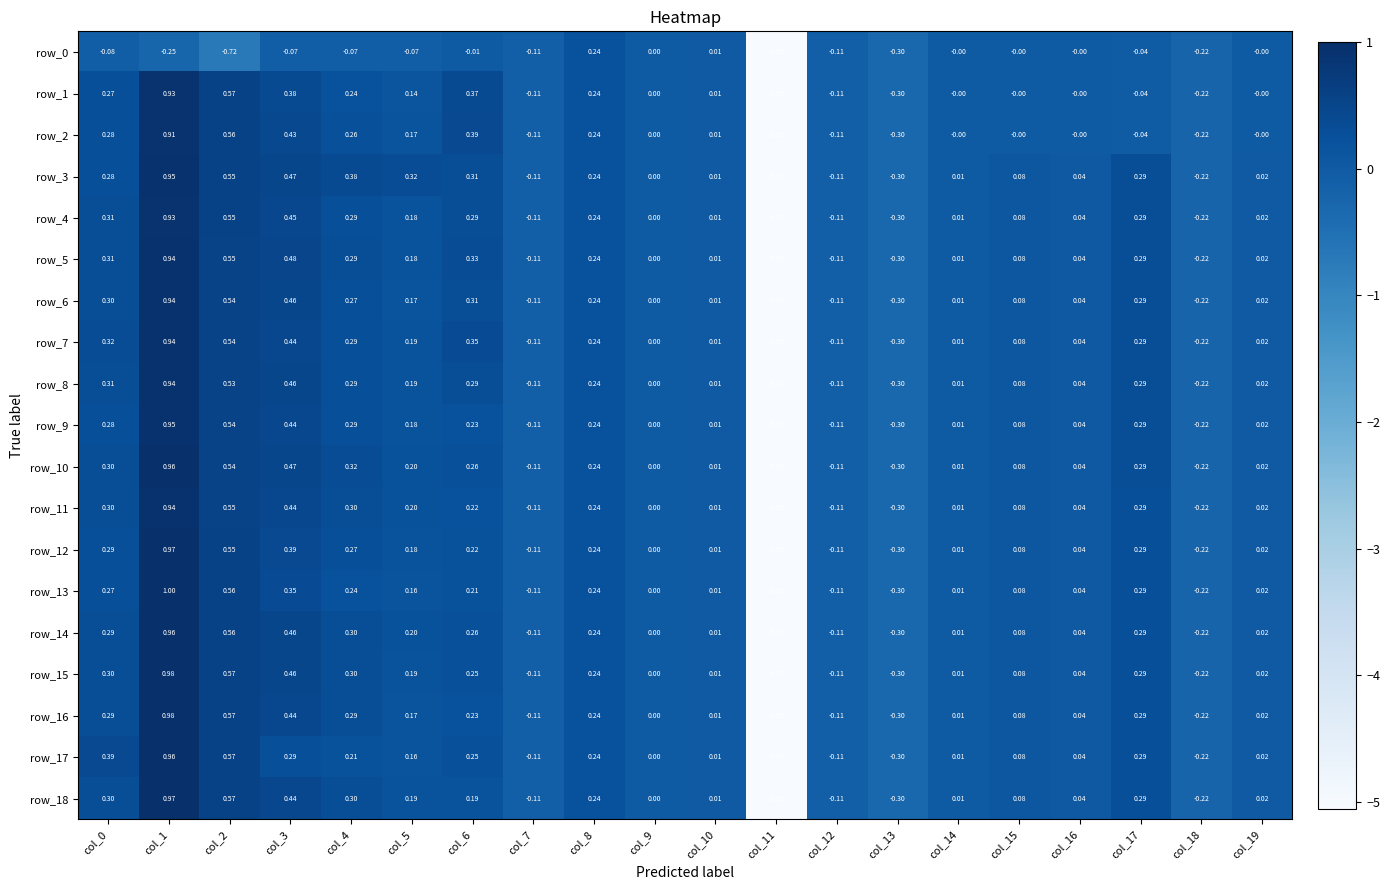

Is the value of row_12 at col_8 greater than the value of row_1 at col_19?

Yes